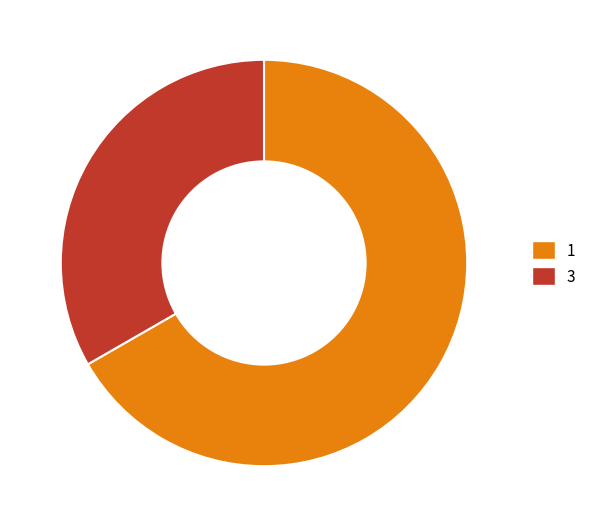

Does 3 account for over 50% of the chart?

No